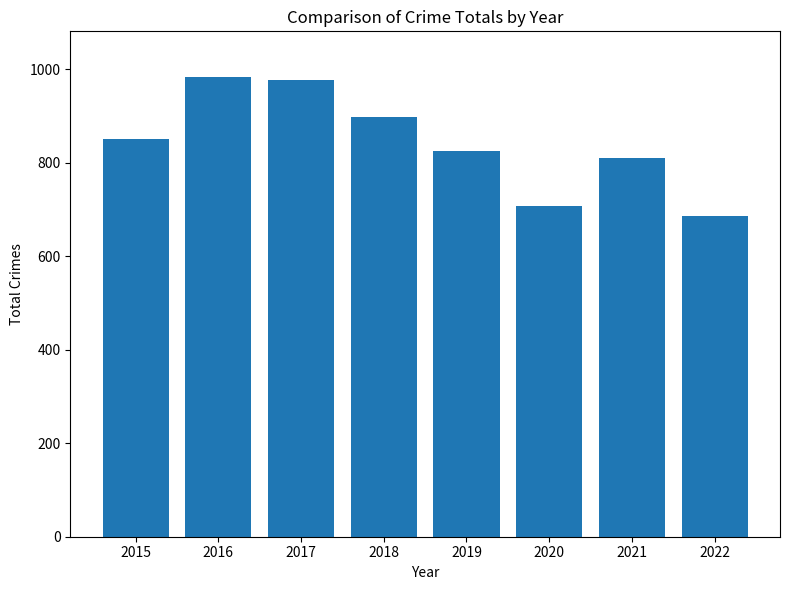

Are the bars horizontal?

No